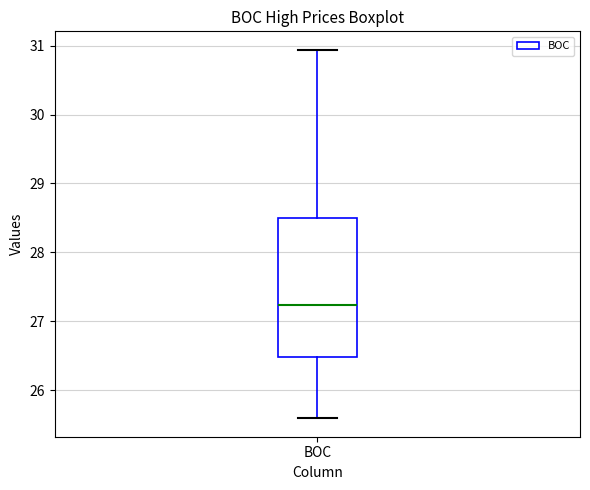

Where does the upper whisker of the box for BOC end on the y-axis? The values are not printed on the chart, so give them approximately, as read against the axis.

30.9